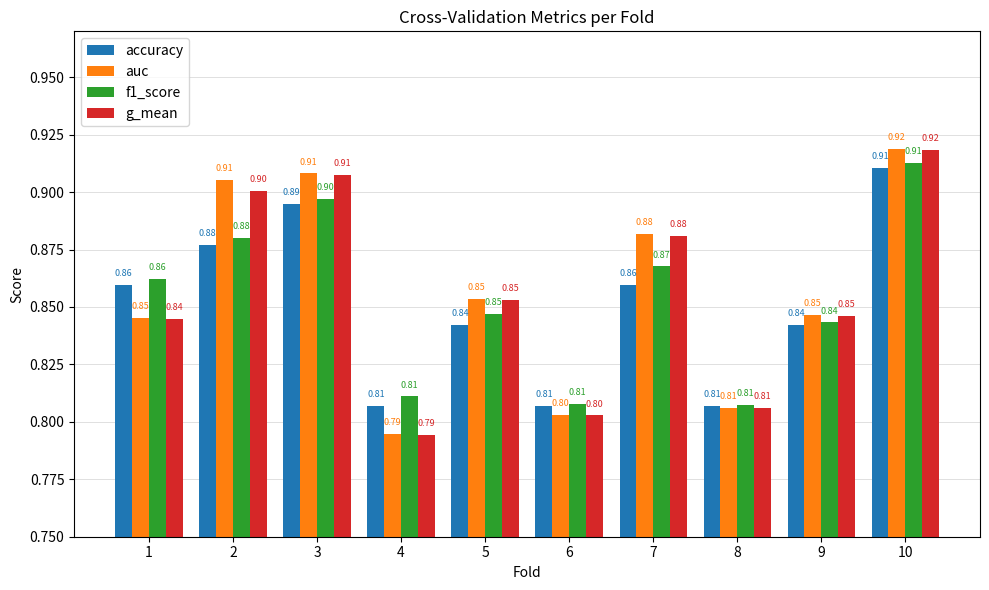

Are the bars grouped side by side (vs. stacked)?

Yes